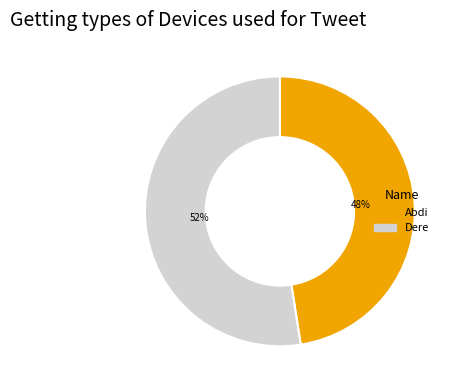

True or false: Abdi accounts for 48% of the total.

True